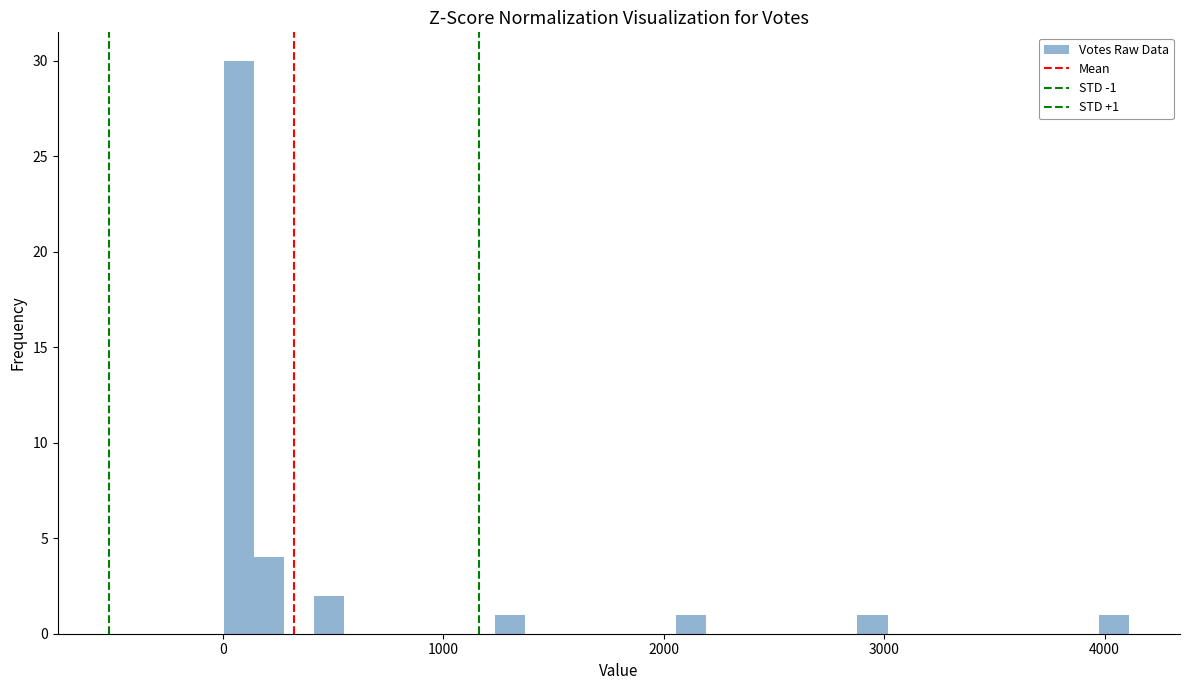

Read against the x-axis, roughly where is the centre of the tallest bar?

100